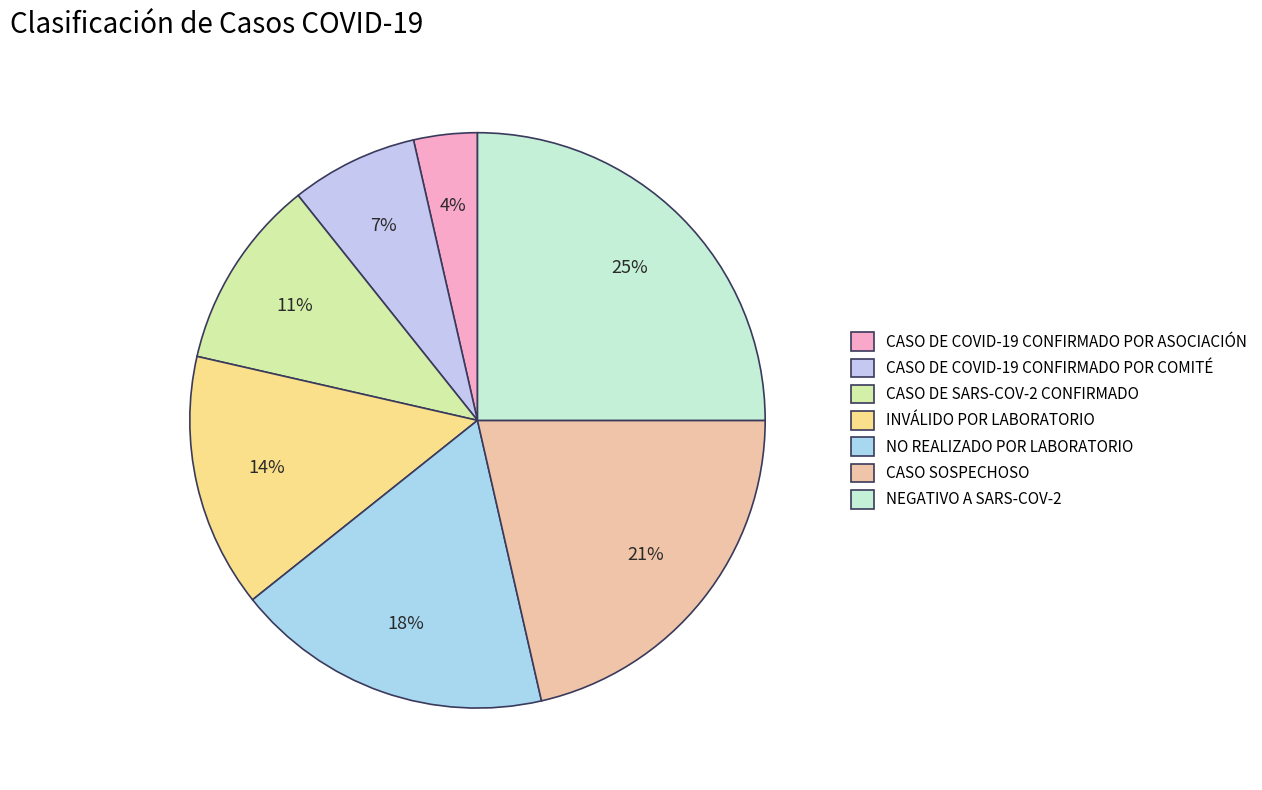

Which category has the smallest portion of the pie?

CASO DE COVID-19 CONFIRMADO POR ASOCIACIÓN